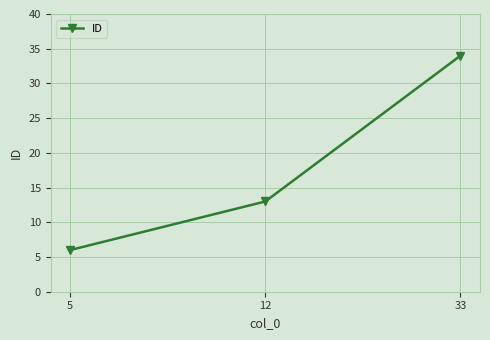

Reading left to right, list all the values displayed in this chart.

5=6	12=13	33=34